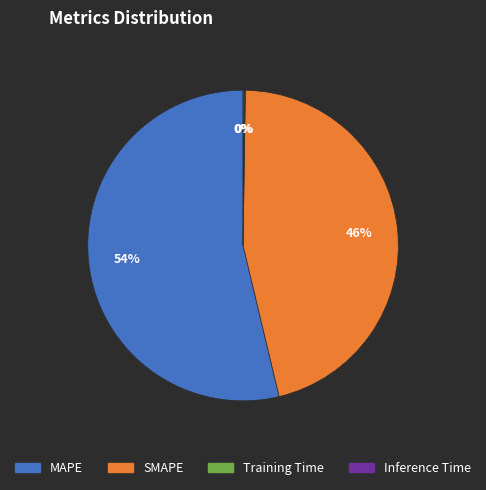

Is the sum of MAPE and SMAPE greater than half?

Yes